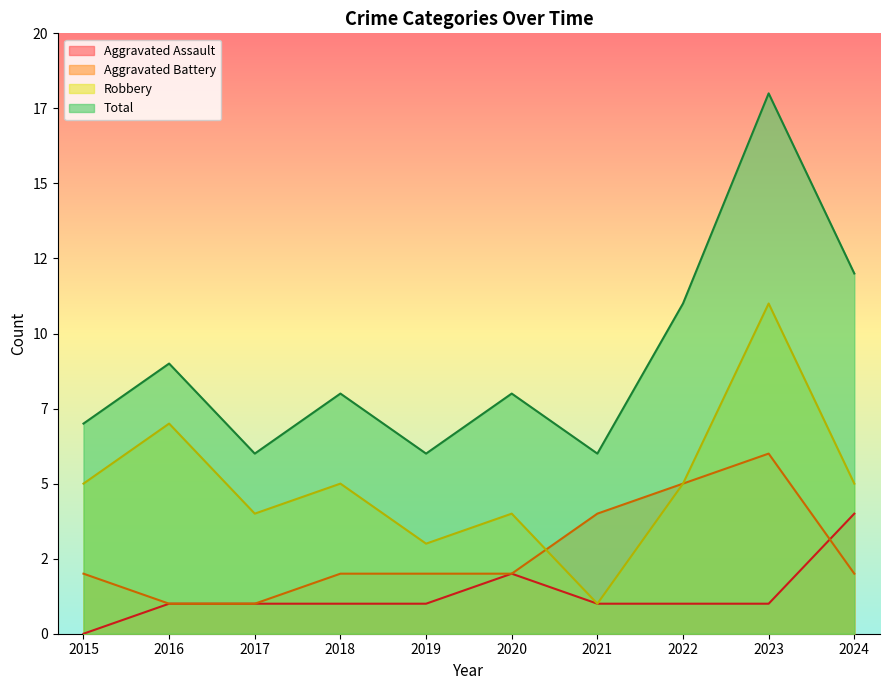

What are all the series names shown in the legend?

Aggravated Assault, Aggravated Battery, Robbery, Total